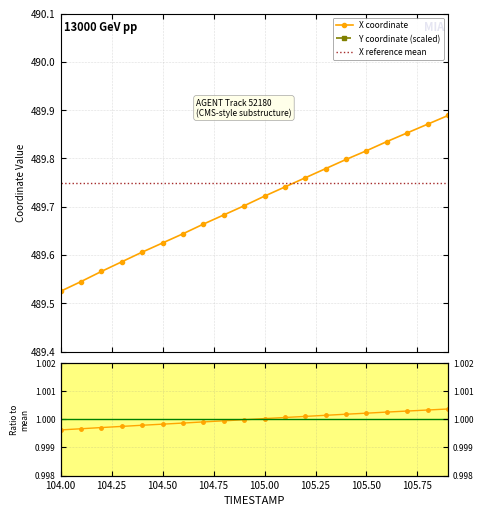

How many X coordinate values are between 489 and 490?

20